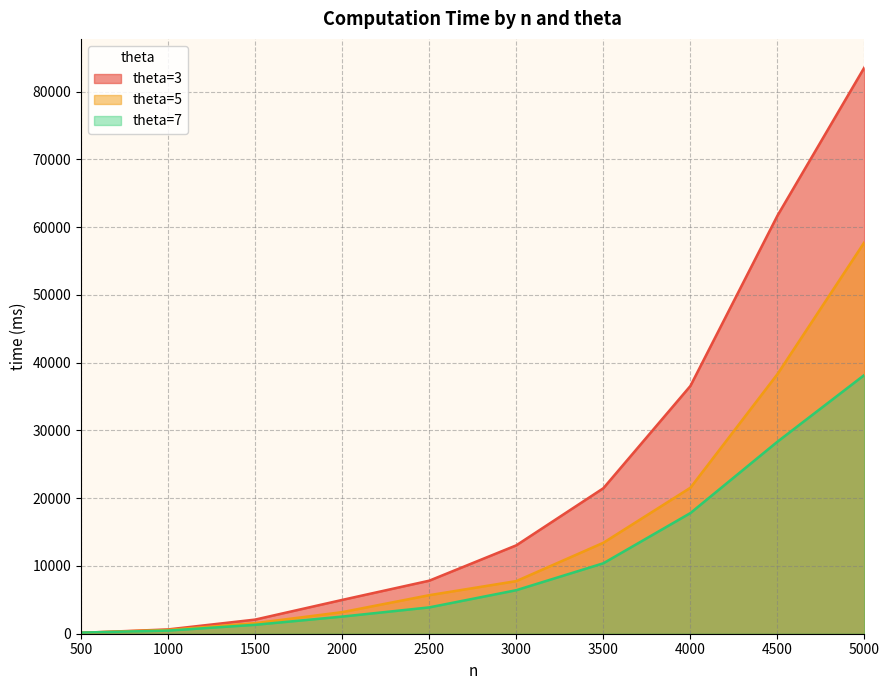

At which category is the sum across all series the highest?

5000